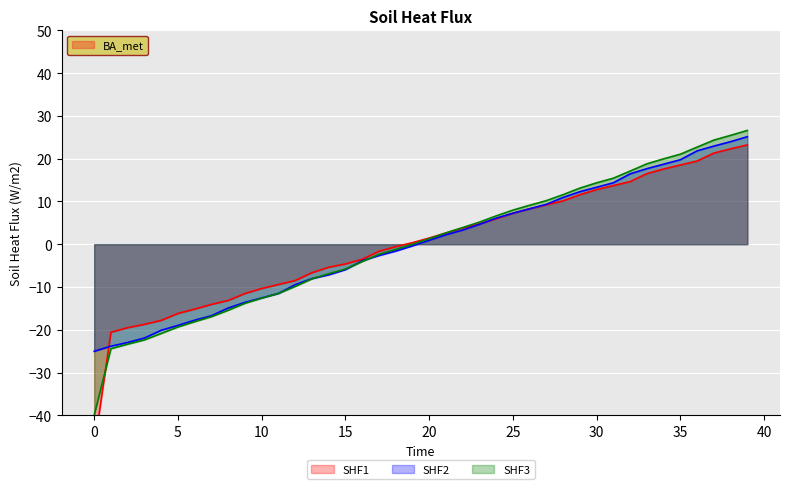

What is the lowest value of the SHF2 series?

-25.0